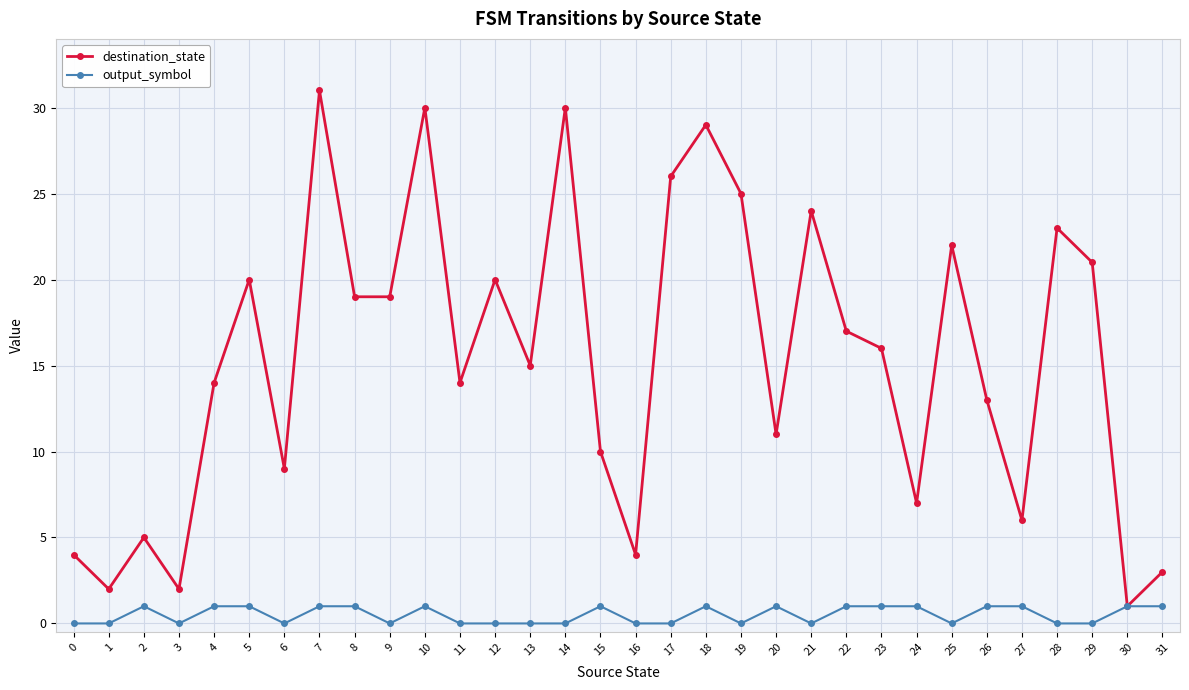

True or false: output_symbol has more than 0 points higher than both neighbors.

True